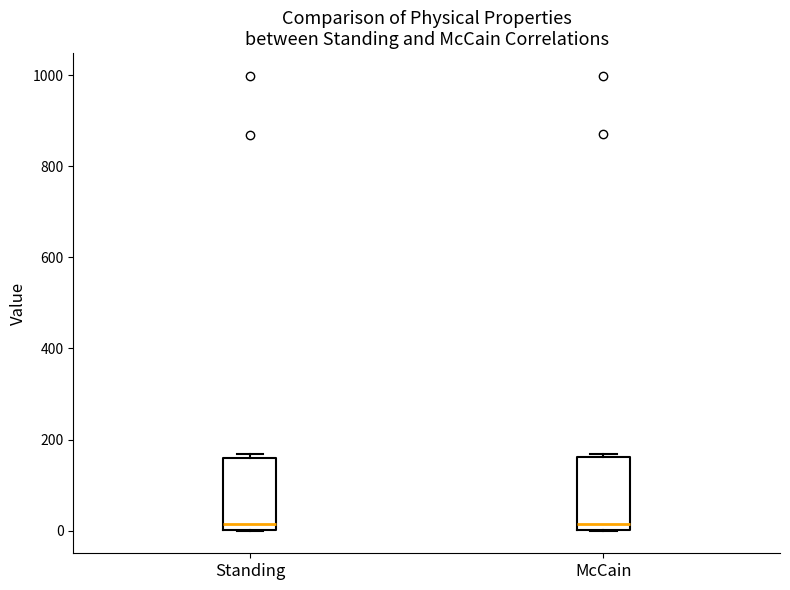

Reading left to right, read every box against the y-axis: the position of its median line, the range the box covers, and the ends of its whiskers. The values are not printed on the chart, so give them approximately, as read against the axis.

Standing: median 20, box 0 to 160, whiskers 0 to 160 (just above the box's upper edge)
McCain: median 20, box 0 to 160, whiskers 0 to 160 (just above the box's upper edge)